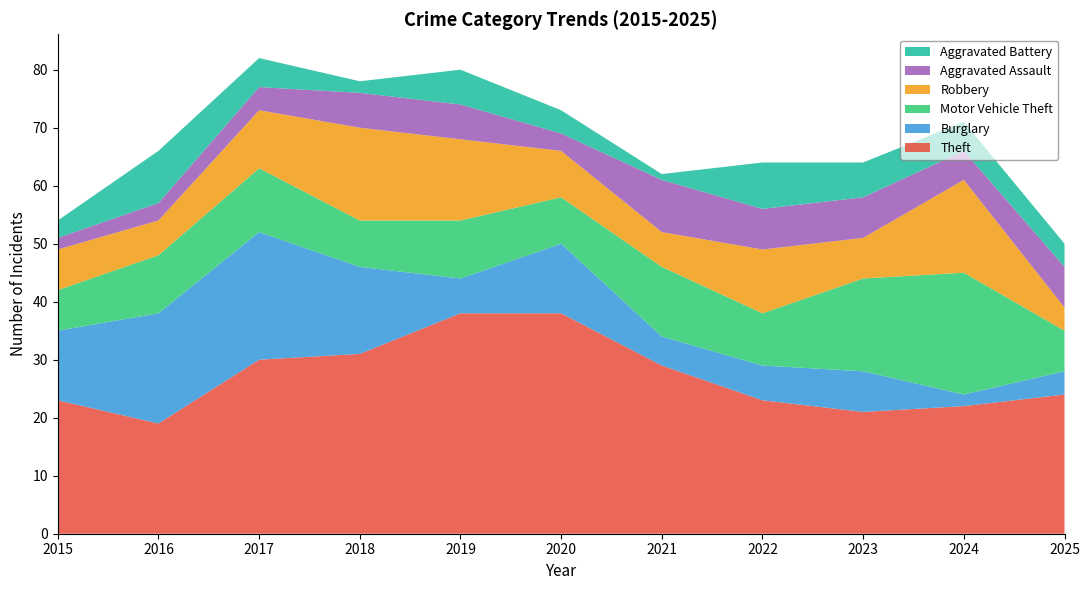

Reading left to right, list all the values displayed in this chart.

Theft: 2015=23	2016=19	2017=30	2018=31	2019=38	2020=38	2021=29	2022=23	2023=21	2024=22	2025=24
Burglary: 2015=12	2016=19	2017=22	2018=15	2019=6	2020=12	2021=5	2022=6	2023=7	2024=2	2025=4
Motor Vehicle Theft: 2015=7	2016=10	2017=11	2018=8	2019=10	2020=8	2021=12	2022=9	2023=16	2024=21	2025=7
Robbery: 2015=7	2016=6	2017=10	2018=16	2019=14	2020=8	2021=6	2022=11	2023=7	2024=16	2025=4
Aggravated Assault: 2015=2	2016=3	2017=4	2018=6	2019=6	2020=3	2021=9	2022=7	2023=7	2024=5	2025=7
Aggravated Battery: 2015=3	2016=9	2017=5	2018=2	2019=6	2020=4	2021=1	2022=8	2023=6	2024=5	2025=4